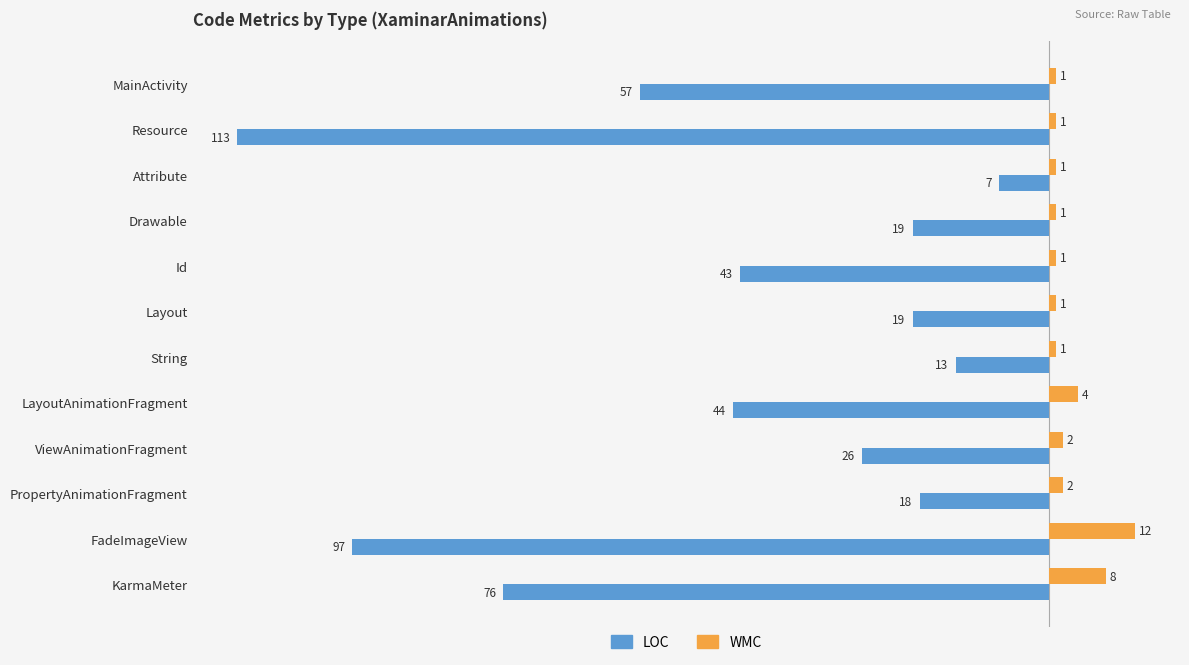

Rank the series by their average value, from lowest to highest.

LOC, WMC